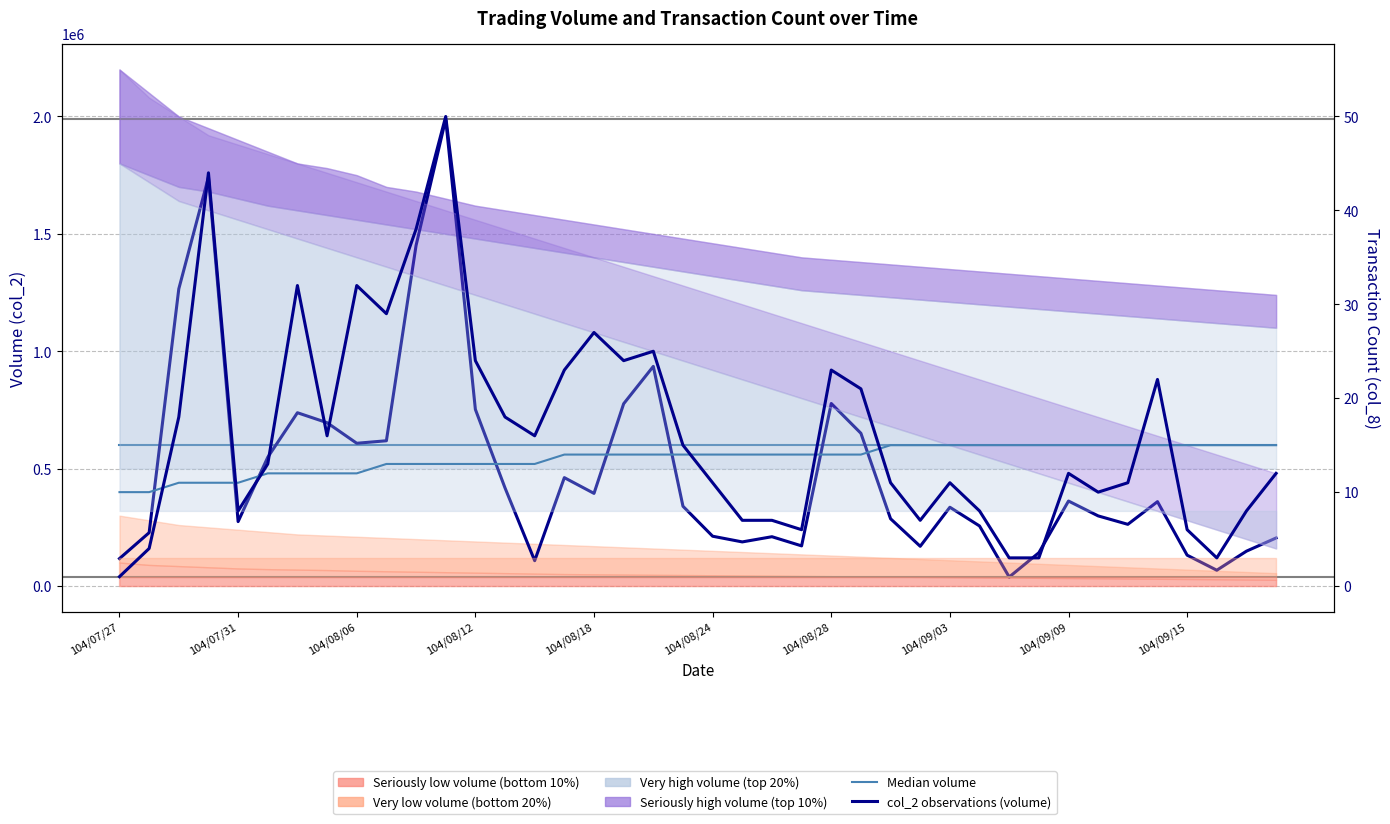

What is the maximum value shown in the chart?

1988500